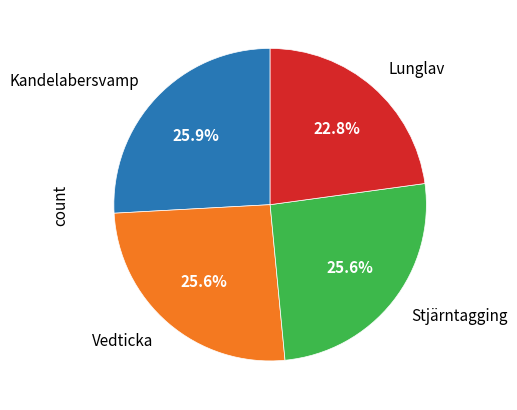

Is there any slice that represents more than half of the pie?

No